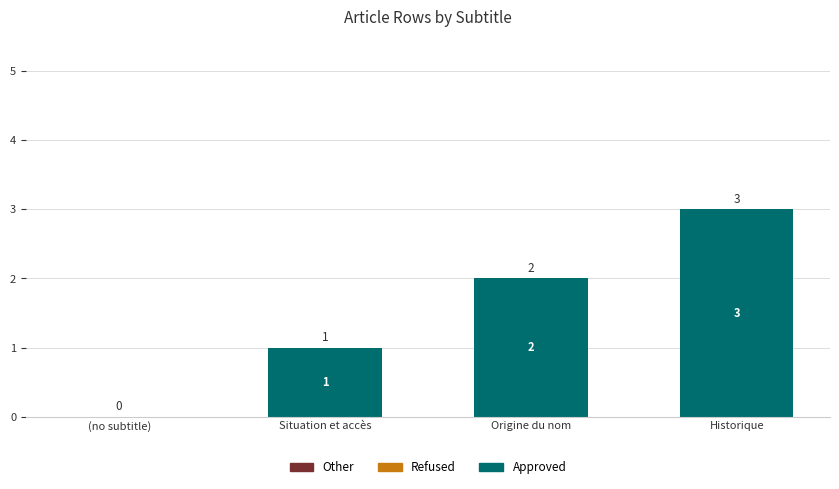

What is the change in value from Situation et accès to Origine du nom?

+1